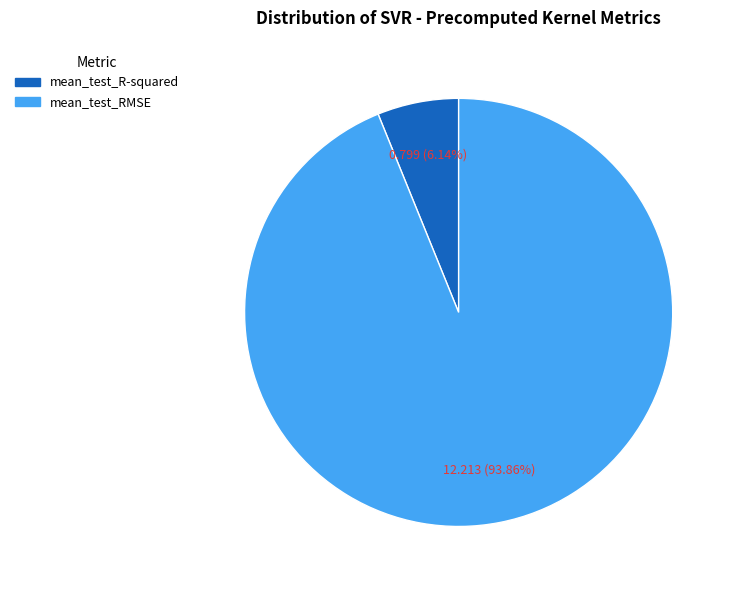

What is the total percentage of mean_test_RMSE and mean_test_R-squared?

100.0%